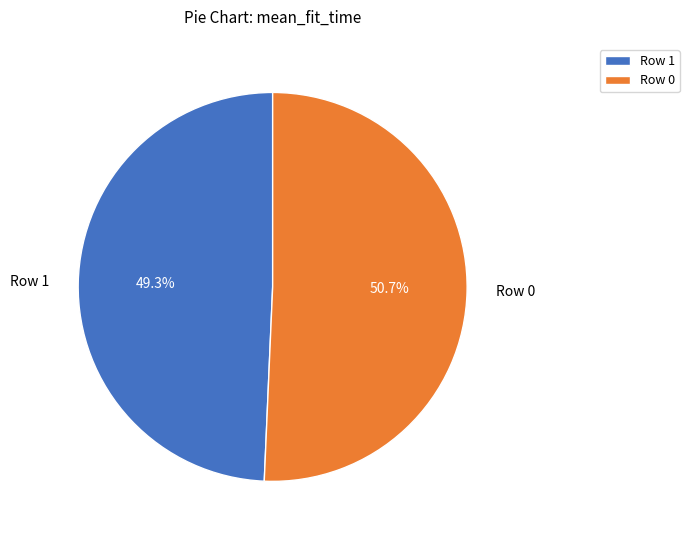

How many segments does this pie chart have?

2